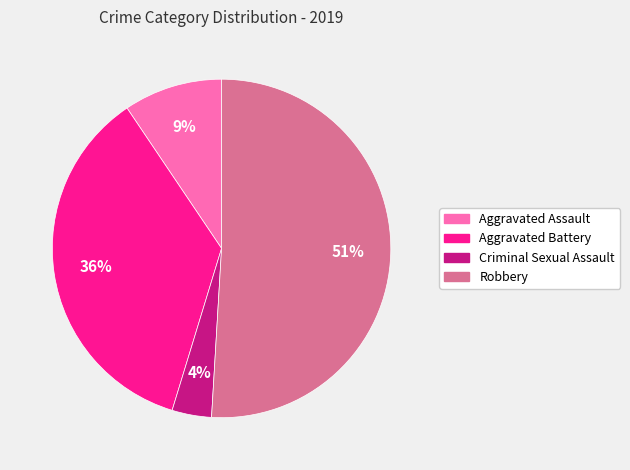

To the nearest percent, what is the difference between the largest and smallest slice percentages?

47%